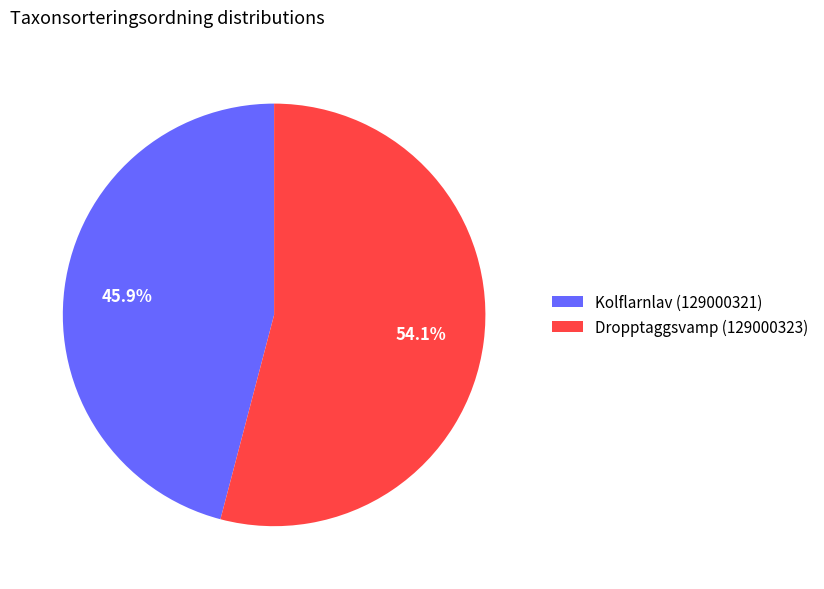

What portion of the pie excludes Kolflarnlav (129000321)?

54.1%